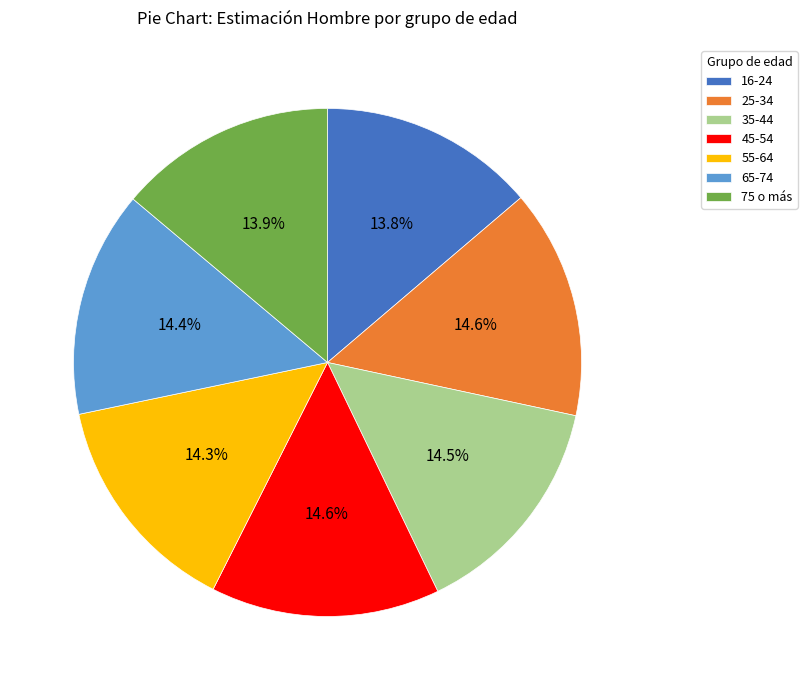

Combined, what portion of the pie is 75 o más and 65-74?

28.3%